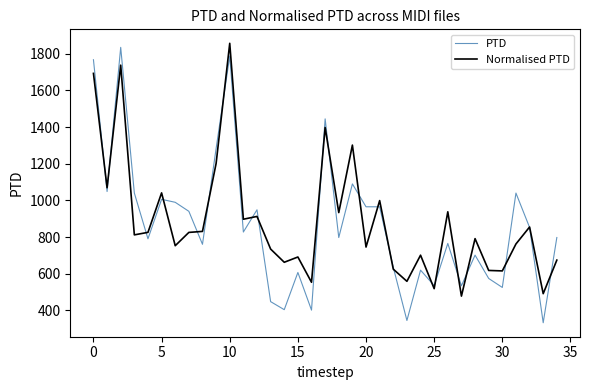

What are all the series names shown in the legend?

PTD, Normalised PTD